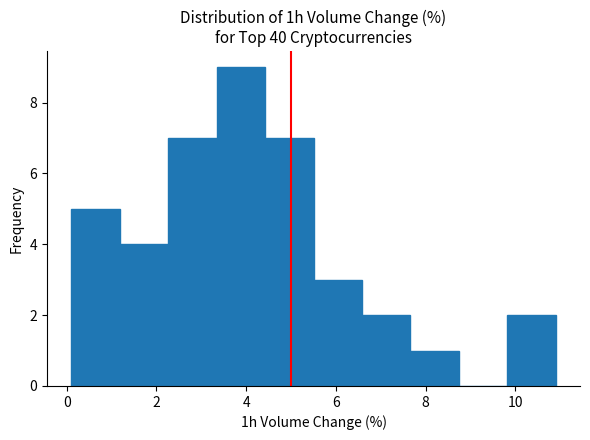

Reading left to right, transcribe this chart: for each bar, give the range it covers on the x-axis and its height. Neither the bar edges nor the heights are printed on the chart, so give them approximately, as read against the axes.

0.10 to 1.18: 5
1.18 to 2.26: 4
2.26 to 3.34: 7
3.34 to 4.42: 9
4.42 to 5.50: 7
5.50 to 6.58: 3
6.58 to 7.66: 2
7.66 to 8.74: 1
8.74 to 9.82: 0
9.82 to 10.90: 2